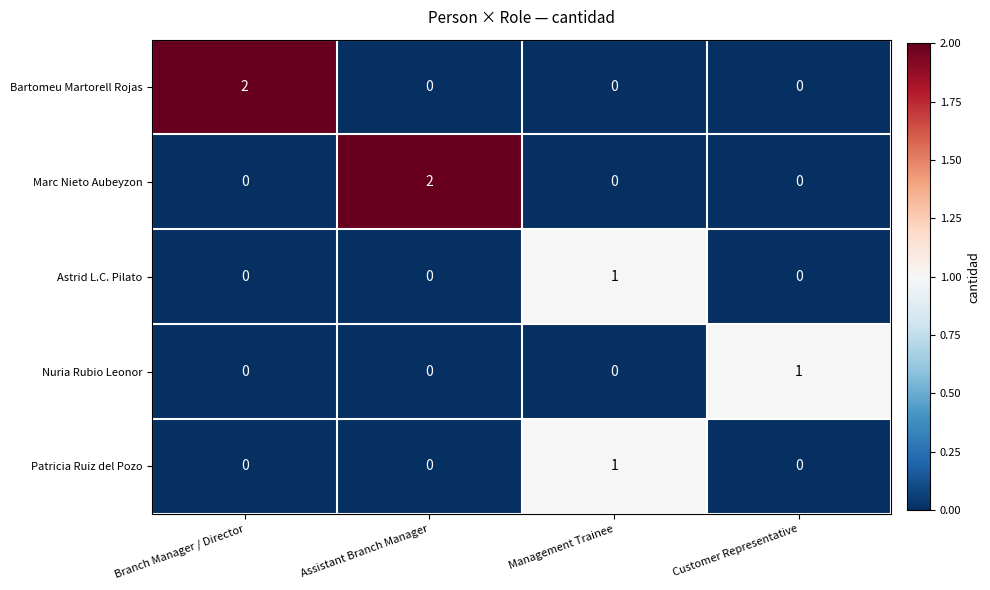

Which category has the highest value in the Bartomeu Martorell Rojas series?

Branch Manager / Director